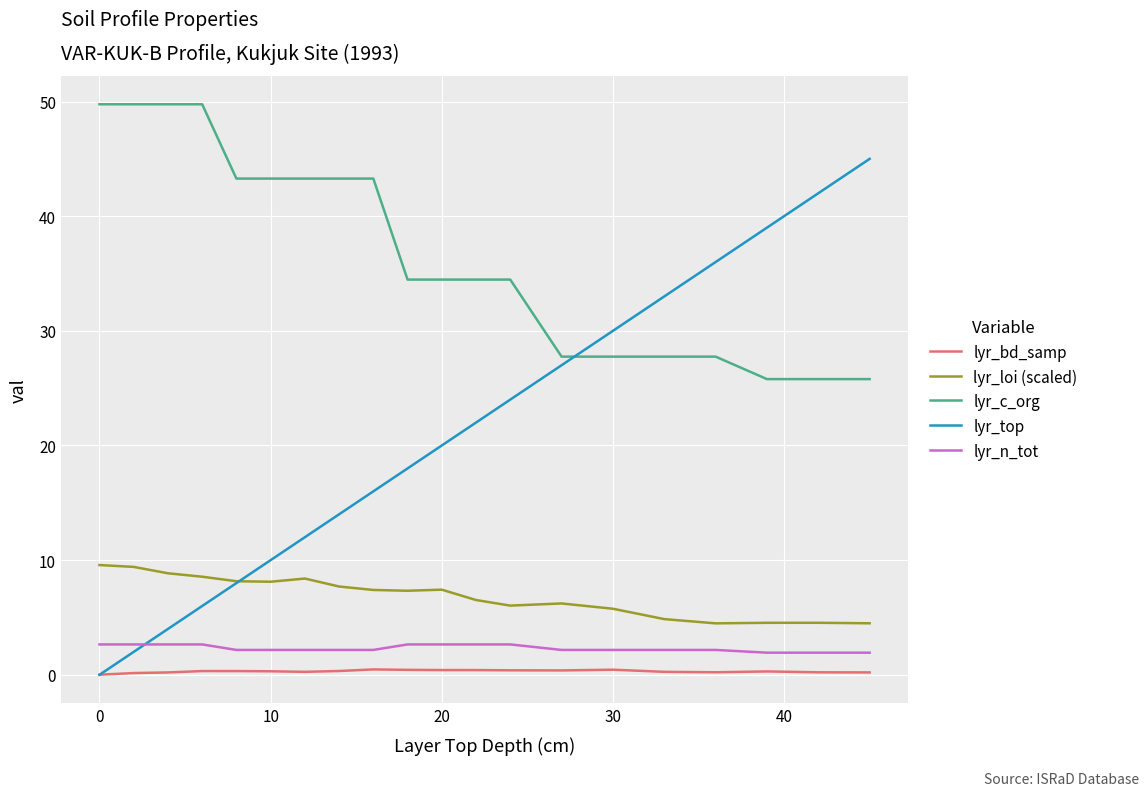

True or false: lyr_loi (scaled) and lyr_n_tot cross at least once.

False